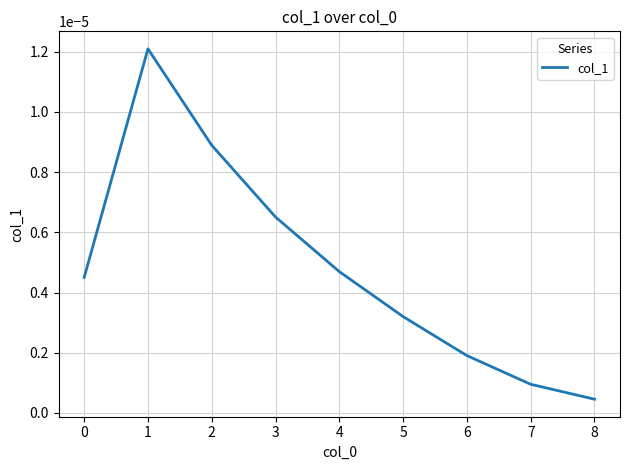

Is this an area chart (filled region under the line)?

No